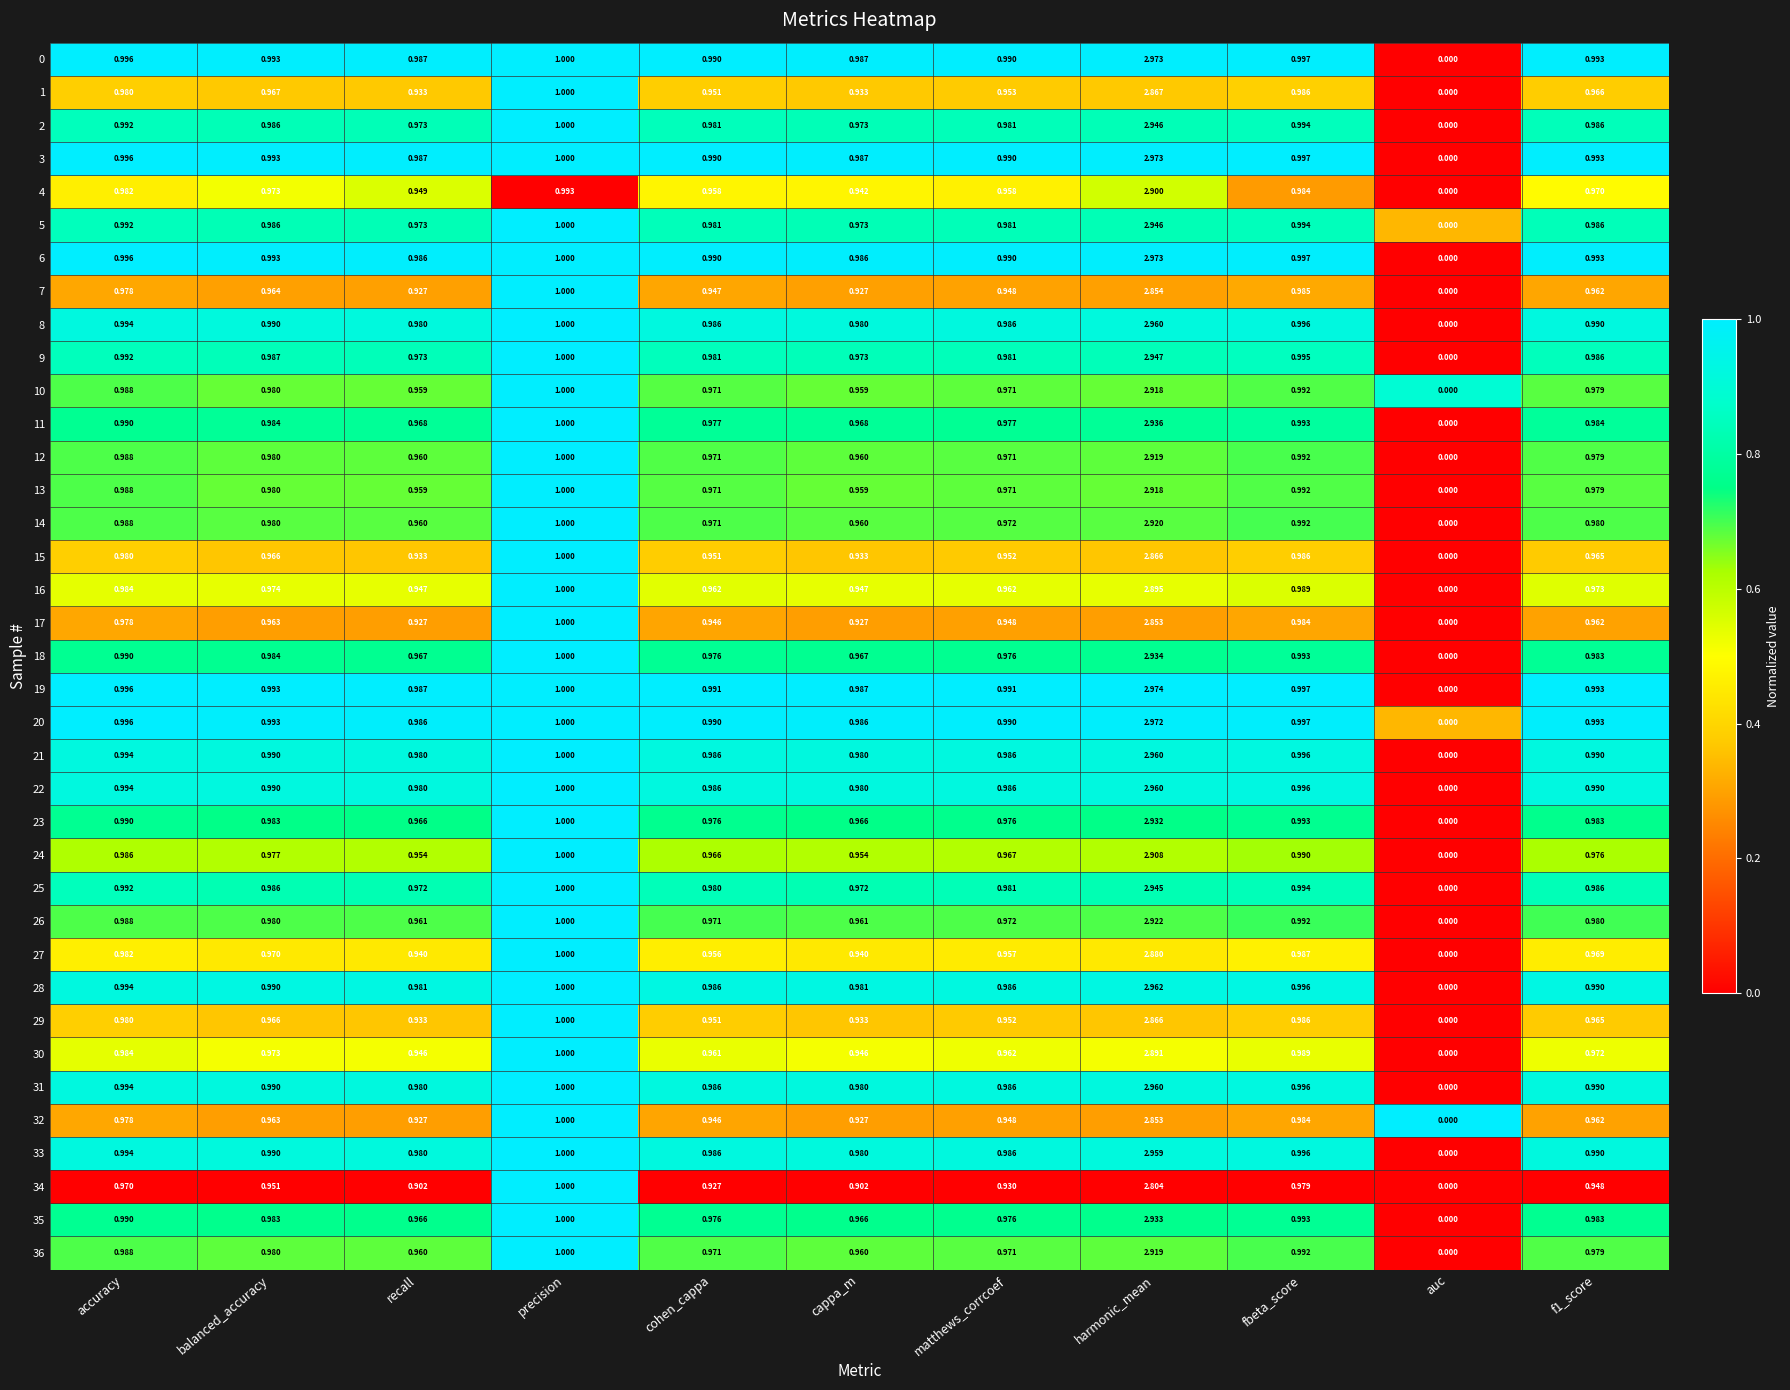

What is the difference between the highest and lowest values at cappa_m?

0.1